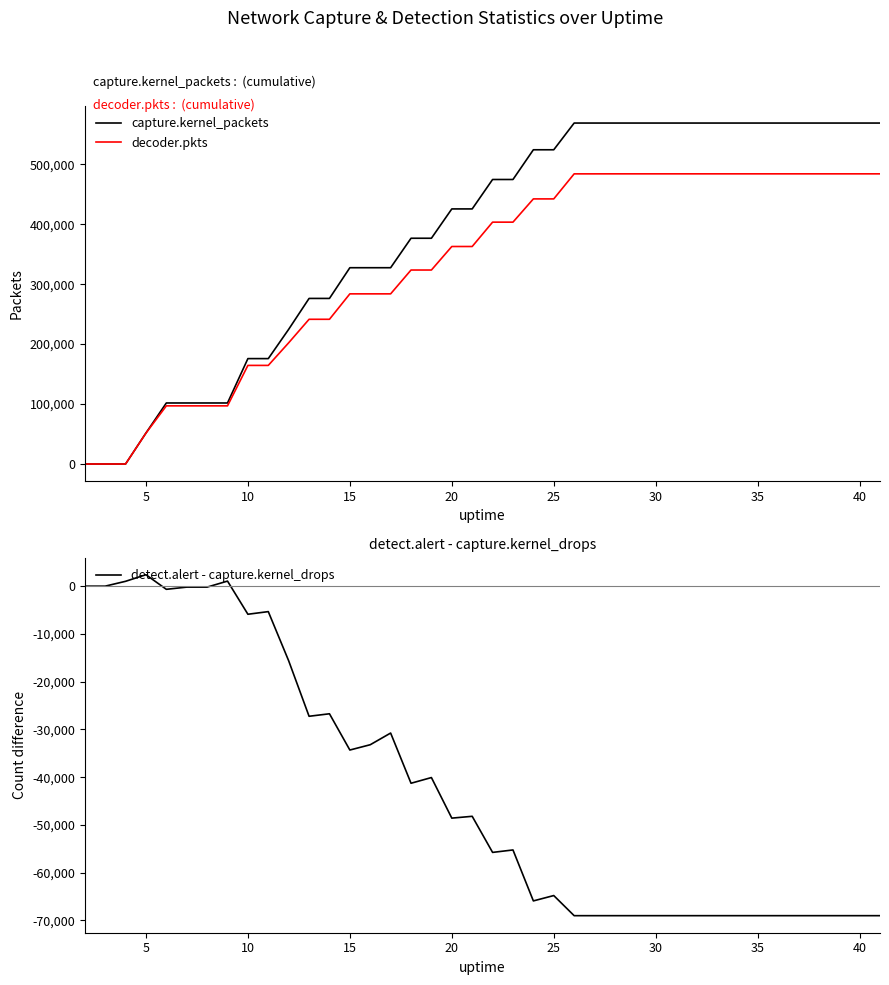

What are all the series names shown in the legend?

capture.kernel_packets, decoder.pkts, detect.alert - capture.kernel_drops